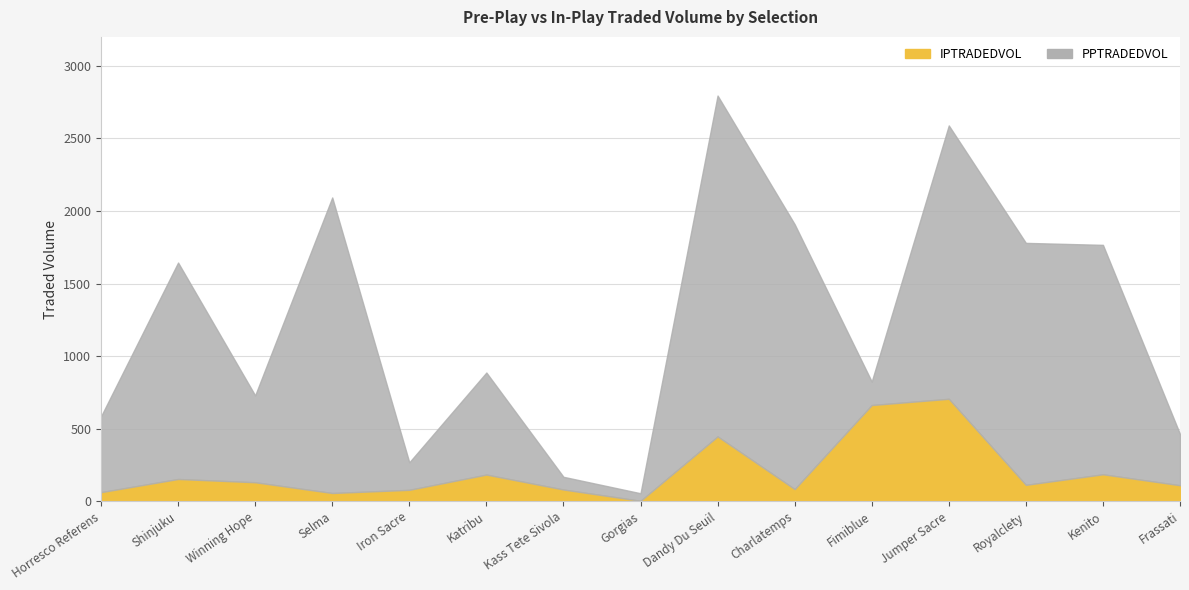

What is the total value across all series at Fimiblue?

824.1